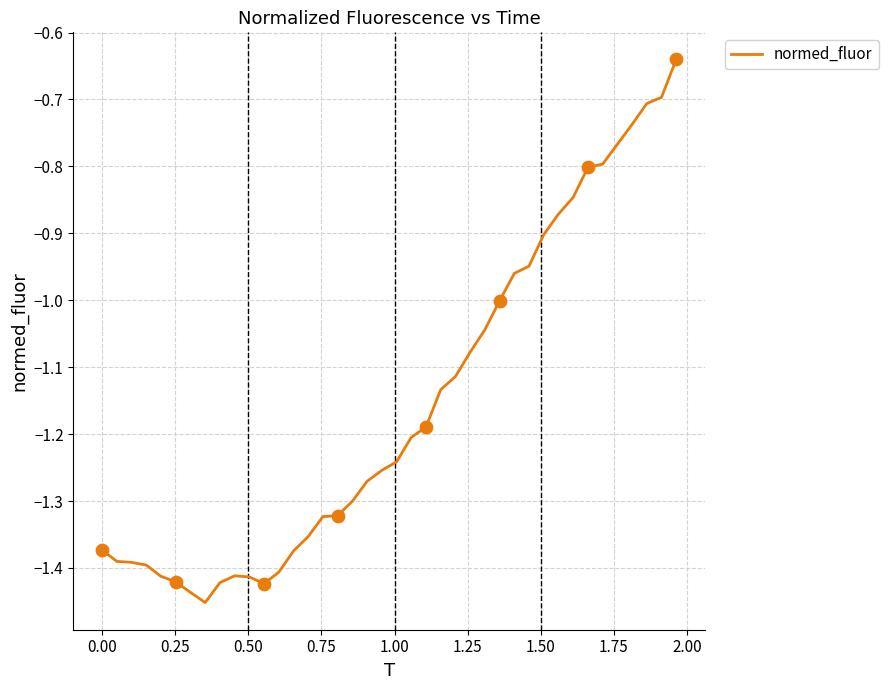

What is the difference between the maximum and minimum values?

0.8